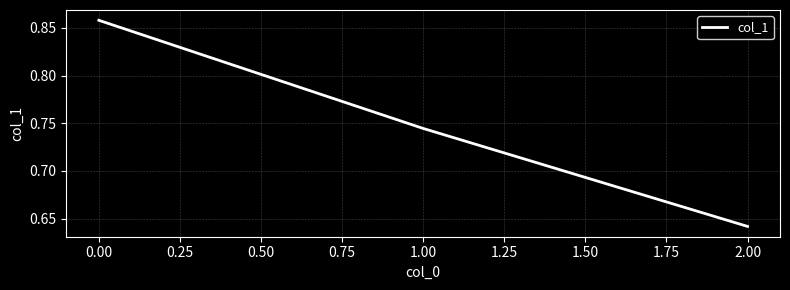

What position from the left is 0.00?

1